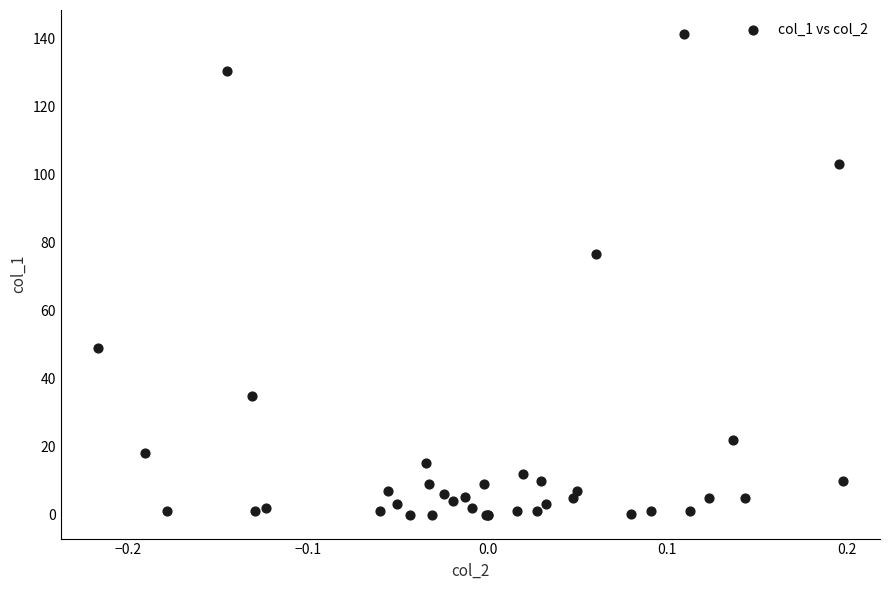

What Y value in the scatter plot is closest to 70?

76.7